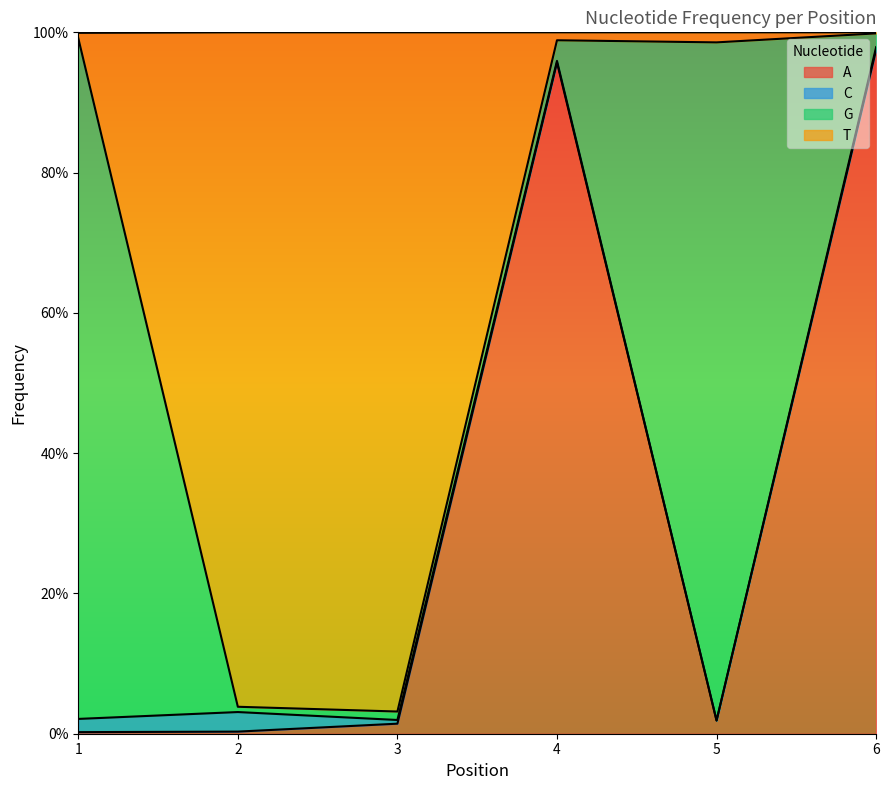

Which series has the widest spread of values?

A